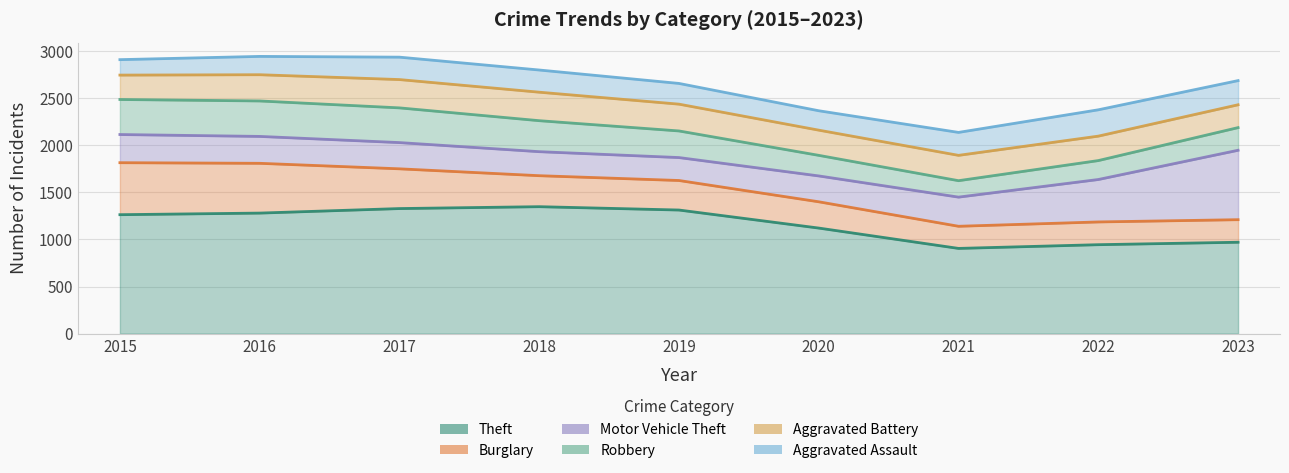

Is it true that Robbery equals 263 at 2019?

True